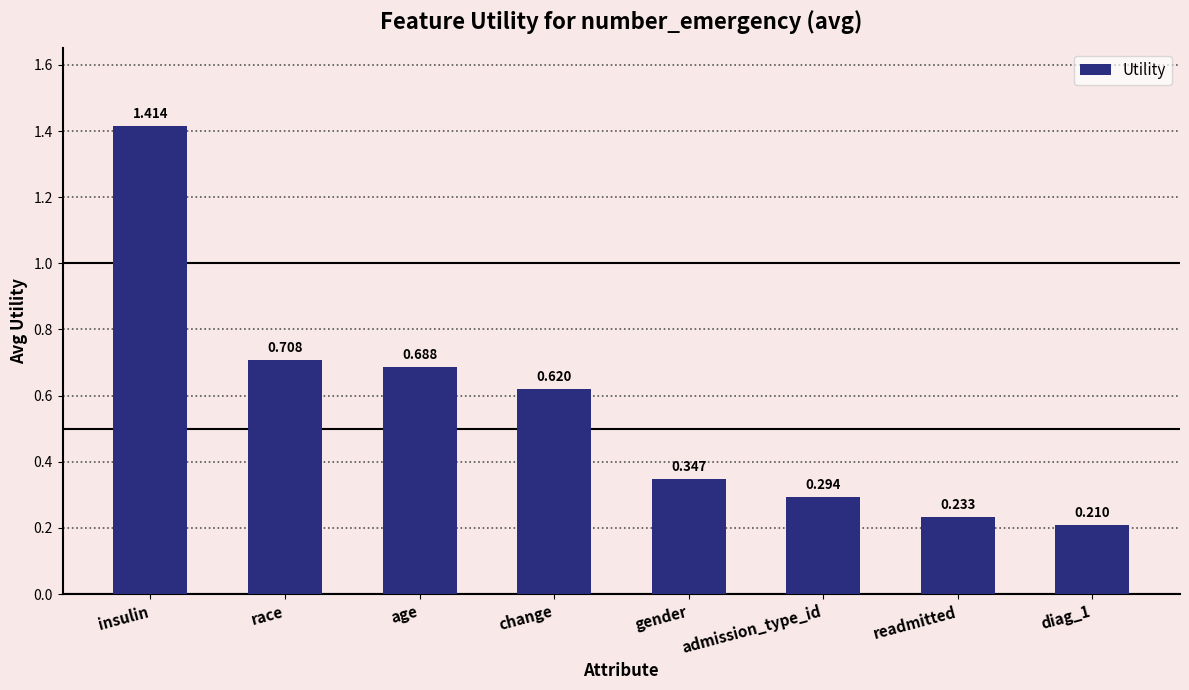

Between race and insulin, which is larger?

insulin